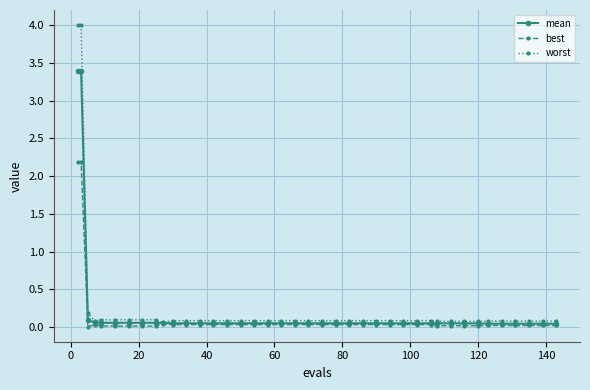

What is the maximum value for best?

2.2